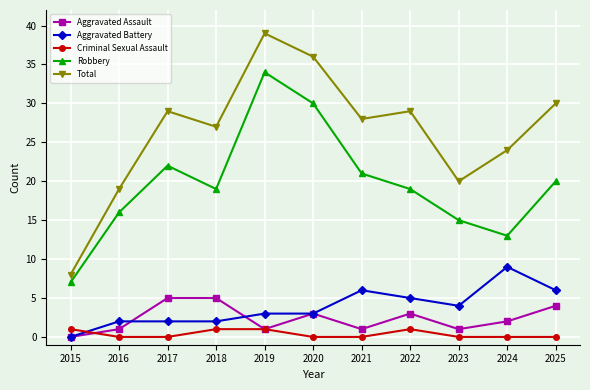

What is the difference between the highest and lowest values at 2017?

29